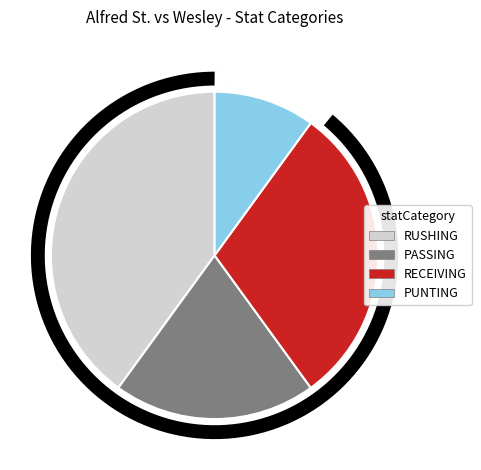

To the nearest percent, what is the difference between the RECEIVING and PASSING slice percentages?

10%